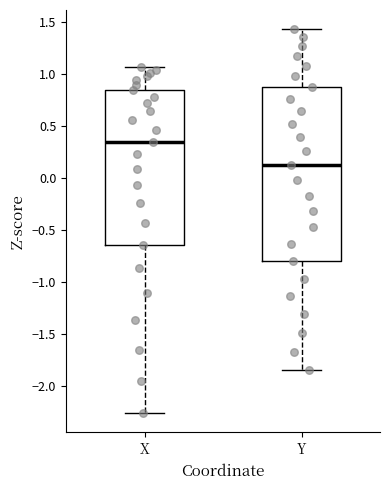

Where does the lower whisker of the box for Y end on the y-axis? The values are not printed on the chart, so give them approximately, as read against the axis.

-1.85